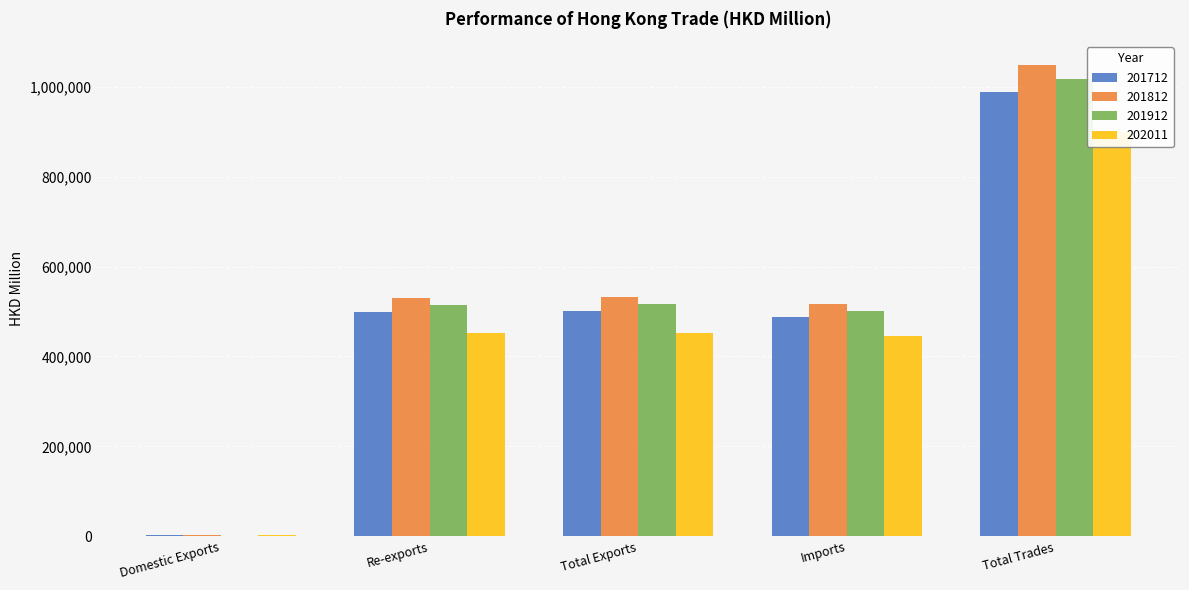

How many bars are there in total?

20